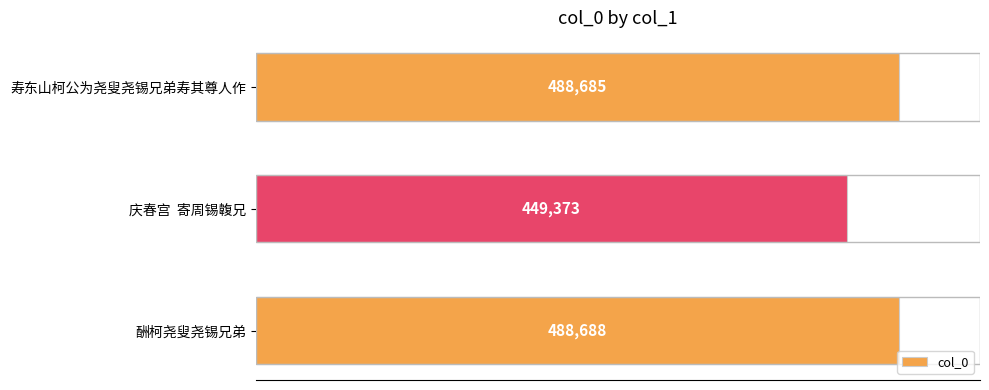

What is the approximate value at 庆春宫  寄周锡䪖兄?

449373